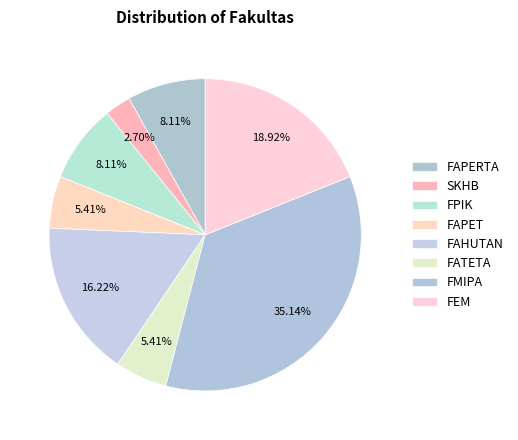

To the nearest percent, what is the difference between the SKHB and FEM slice percentages?

16%